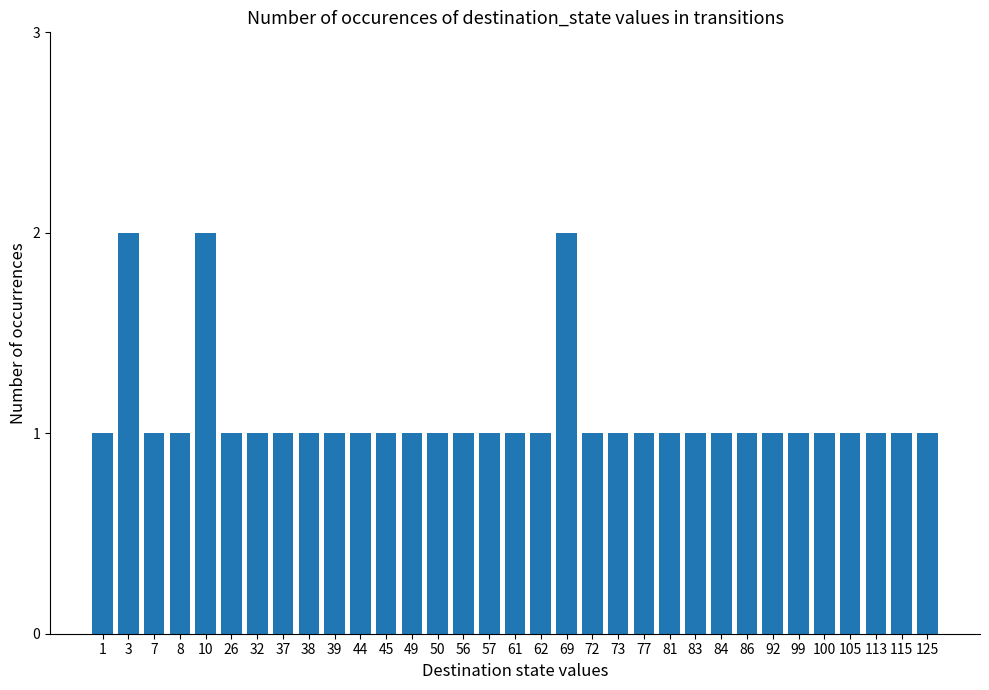

What is the sum of the values at 99 and 105?

2